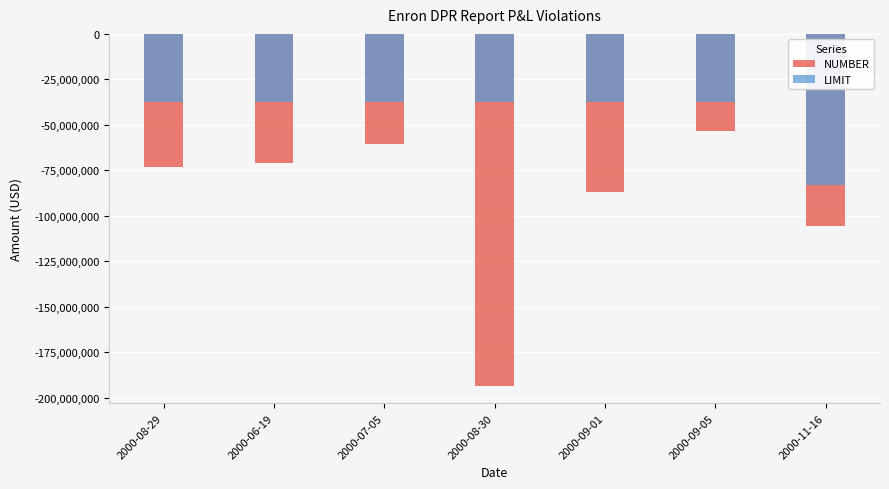

How many bars are there in each group?

2